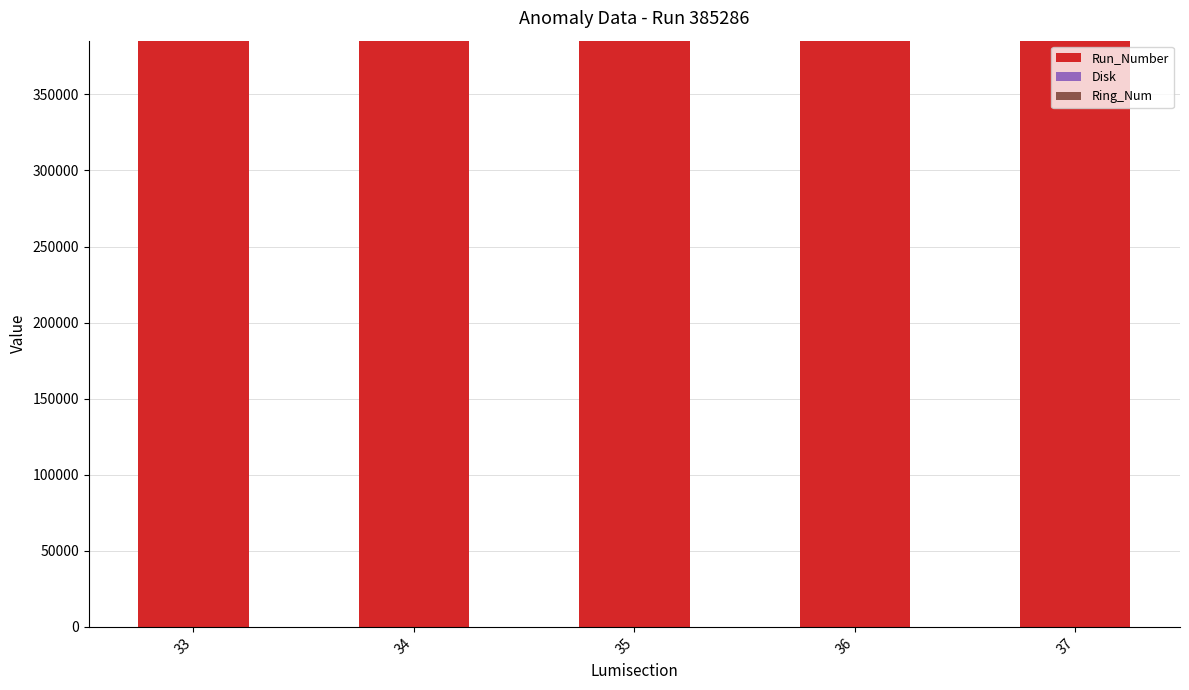

True or false: Disk has a value of -2 at 36.

False